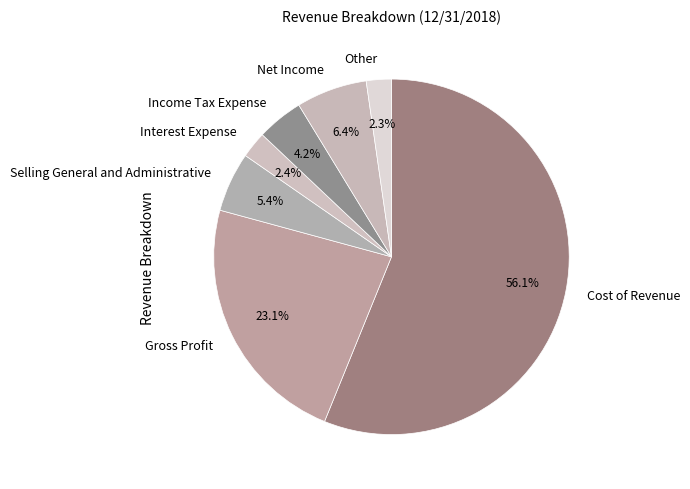

Do Selling General and Administrative and Gross Profit together represent more than half of the pie?

No